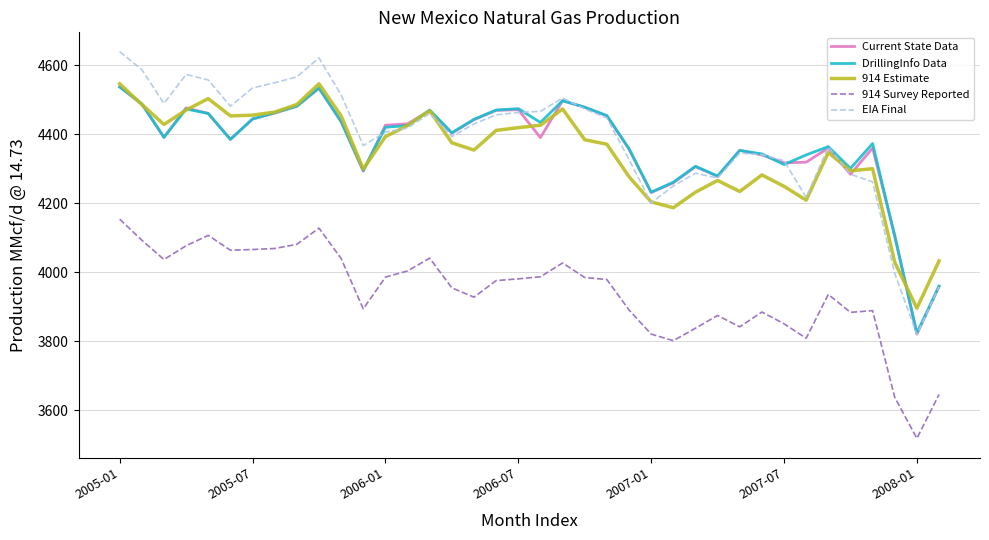

Which series has the widest spread of values?

EIA Final